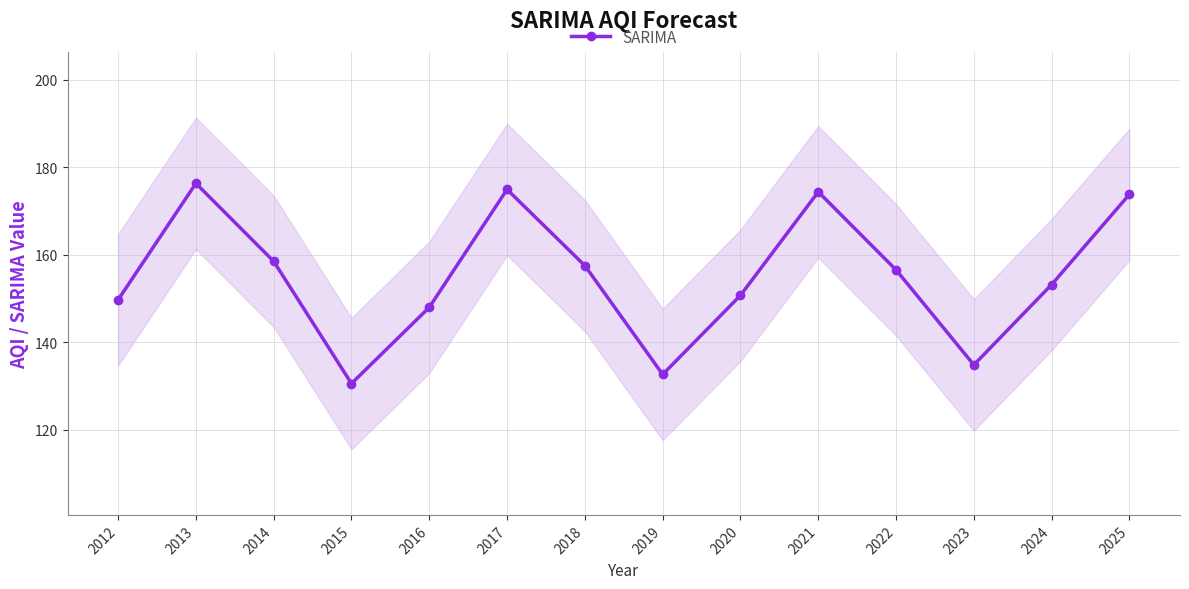

Is this an area chart (filled region under the line)?

No